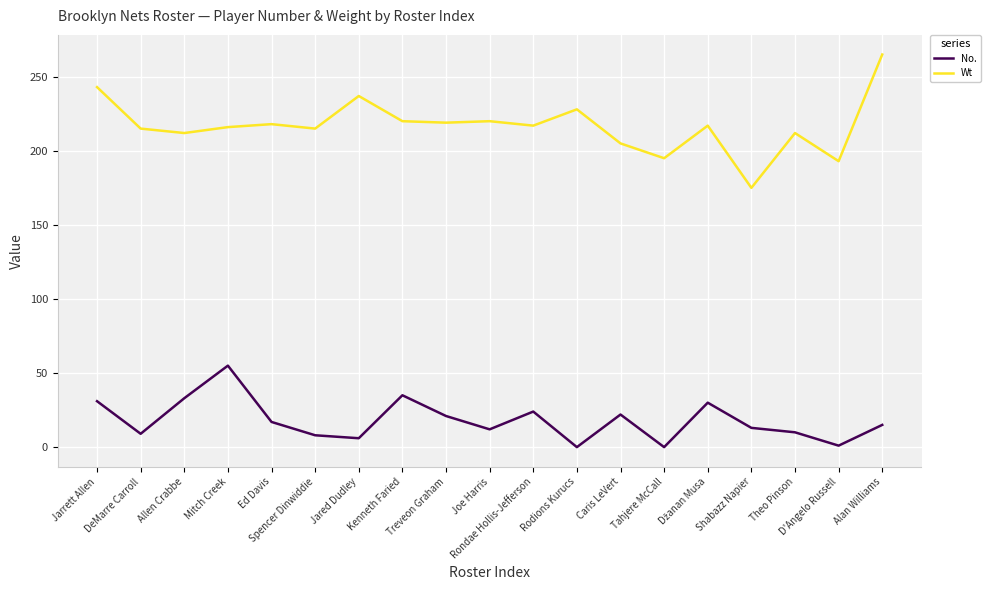

Which series has the largest range (max minus min)?

Wt